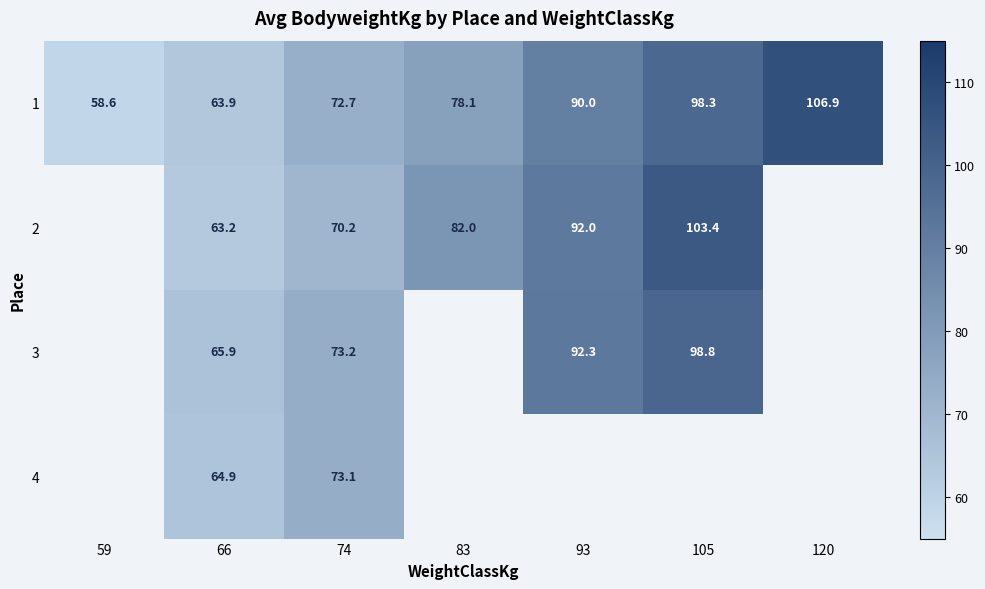

What is the average value of the 1 series?

81.2